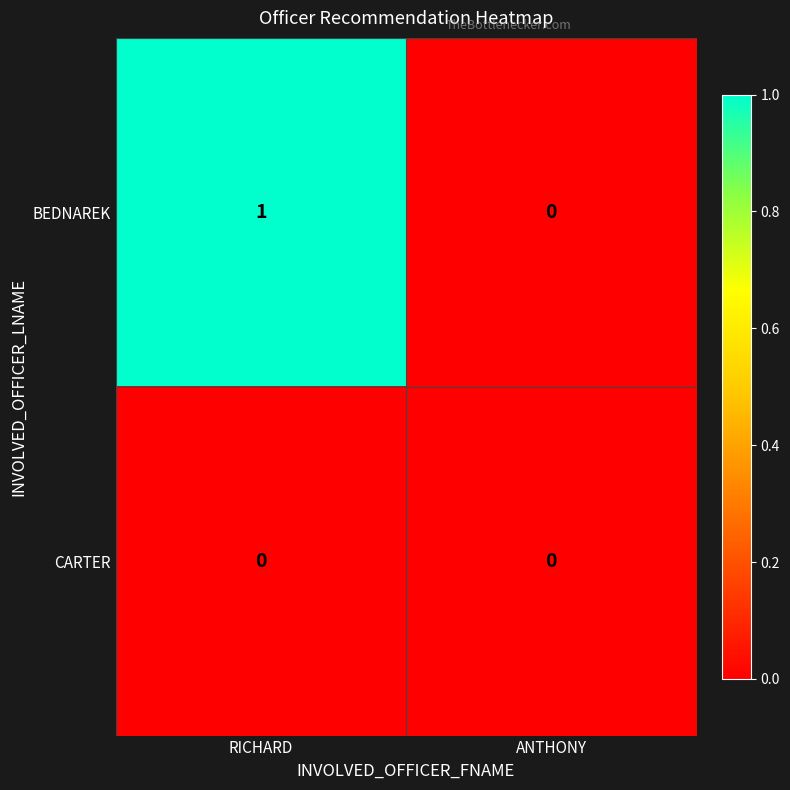

The BEDNAREK series shows 1 at RICHARD. True or false?

True